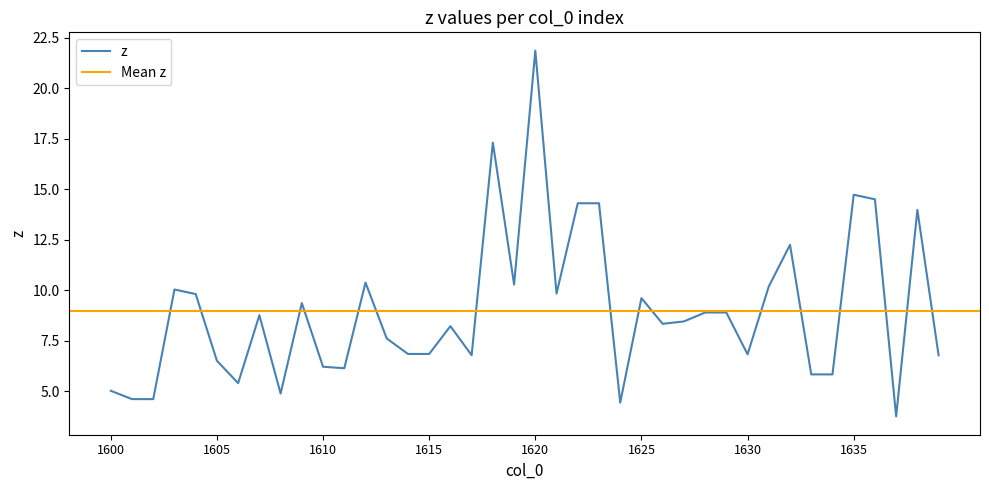

What is the minimum value shown in the chart?

3.7